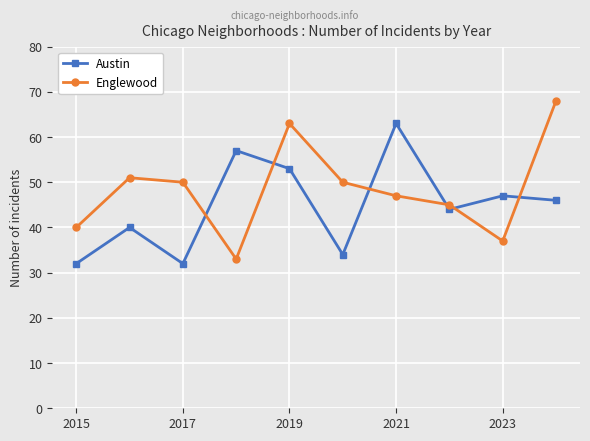

In Austin, how many points are lower than both neighbors (excluding endpoints)?

3